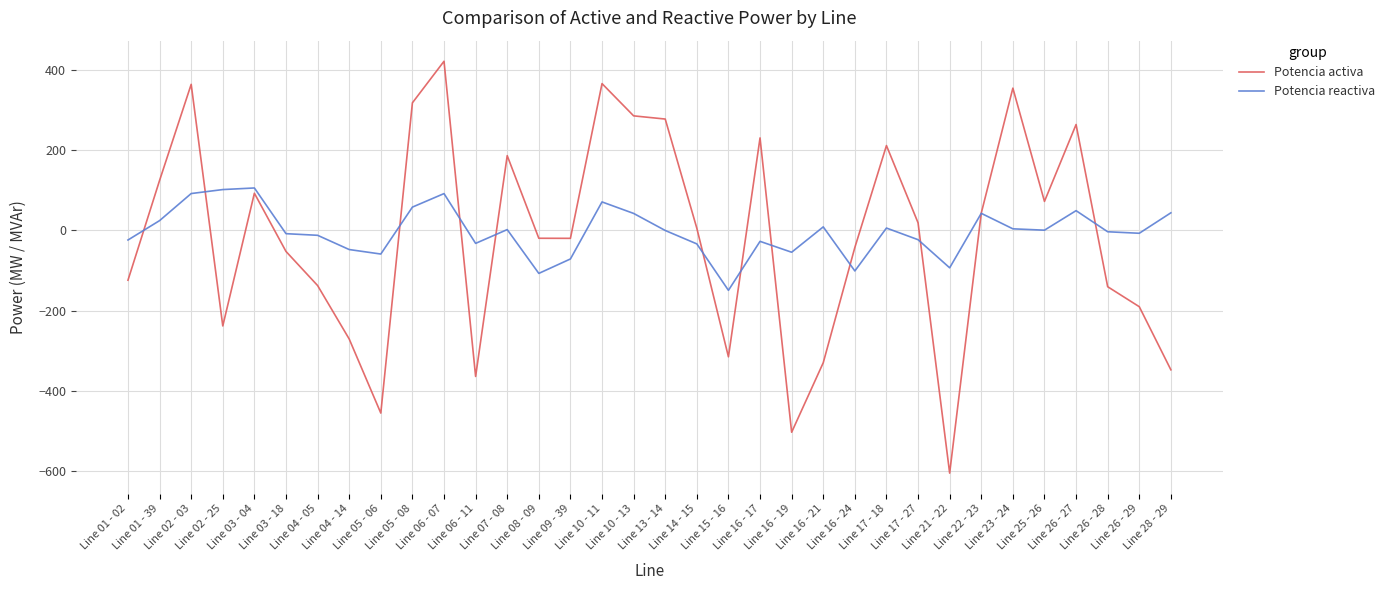

True or false: Potencia activa and Potencia reactiva intersect in this chart.

True